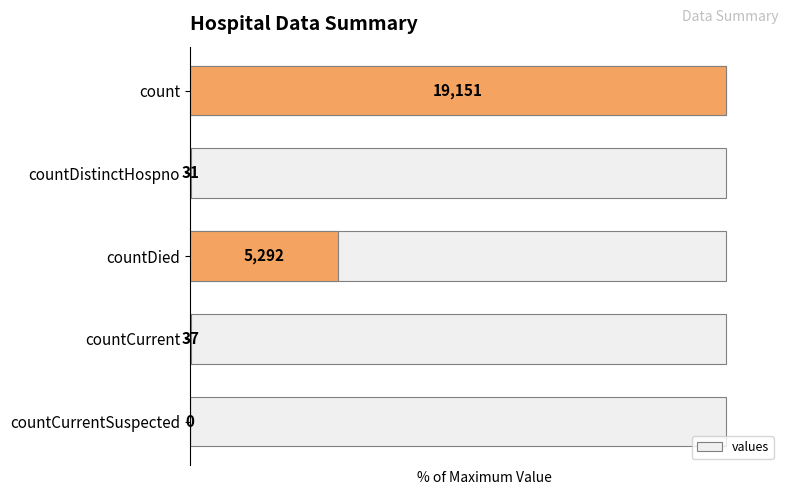

List the labels in order of value, smallest first.

countCurrentSuspected, countDistinctHospno, countCurrent, countDied, count